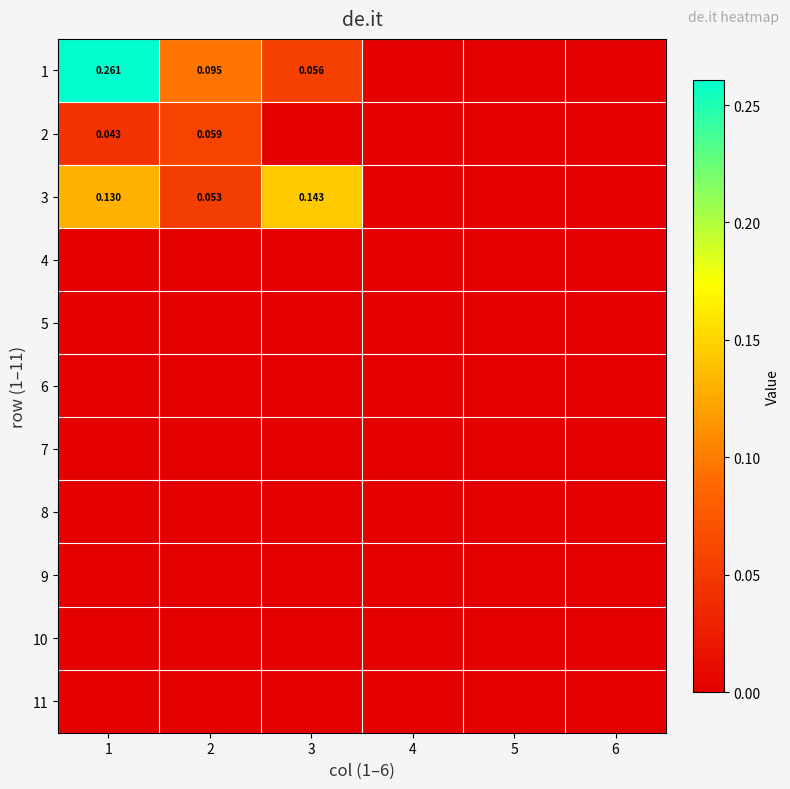

What is the highest value of the 3 series?

0.1